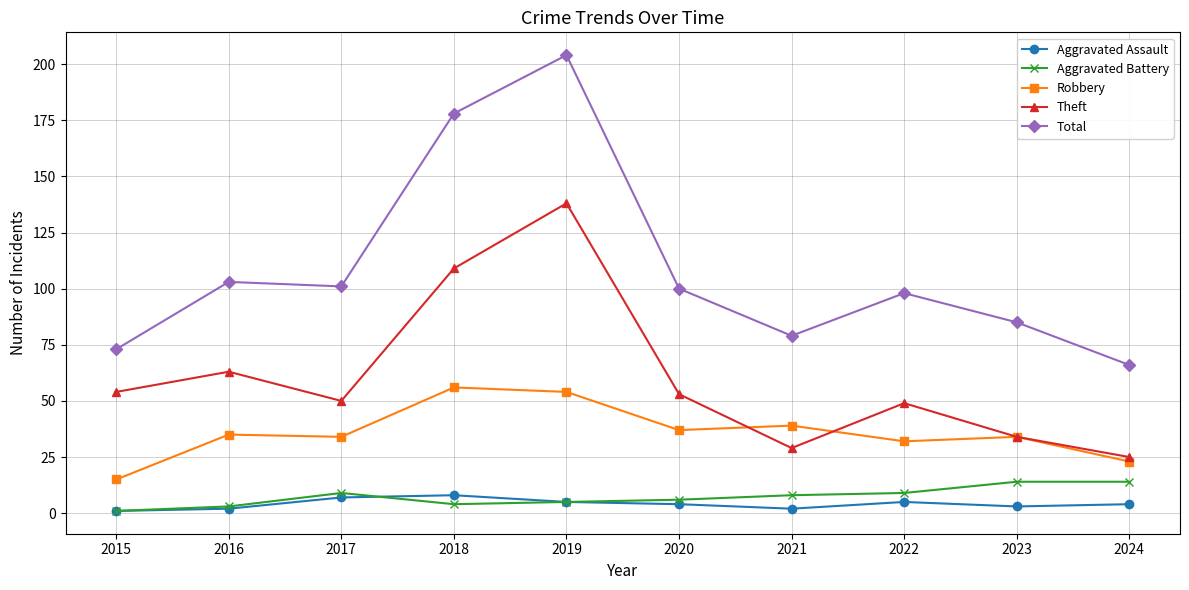

What is the spread (max minus min) of values at 2015?

72